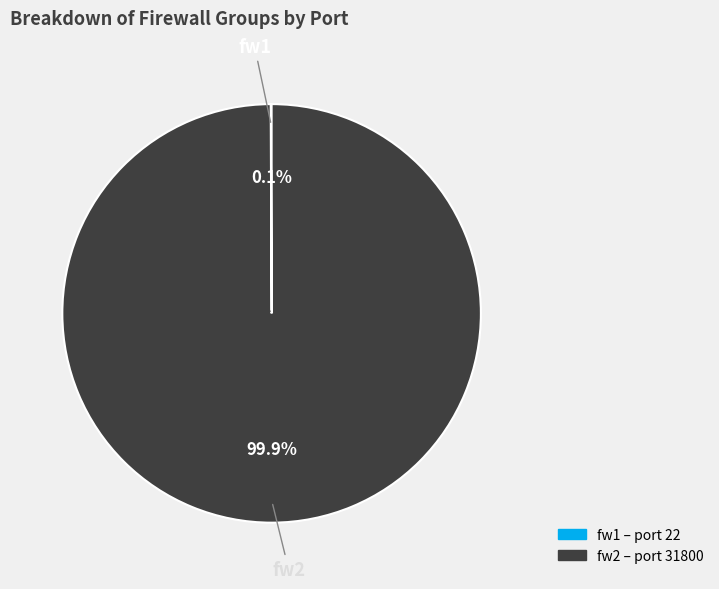

What is the largest slice in the pie chart?

fw2